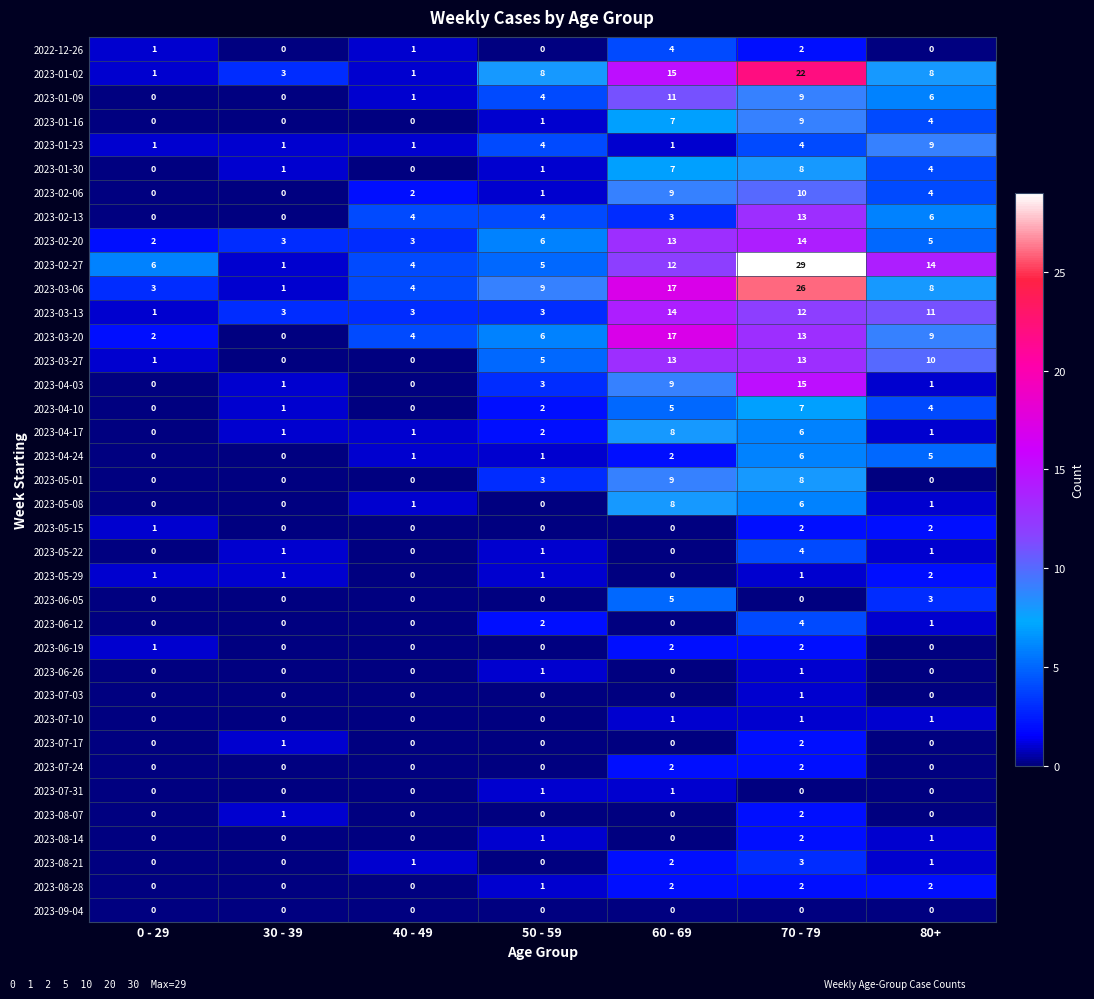

The value of 2023-02-13 at 70 - 79 is 21. True or false?

False